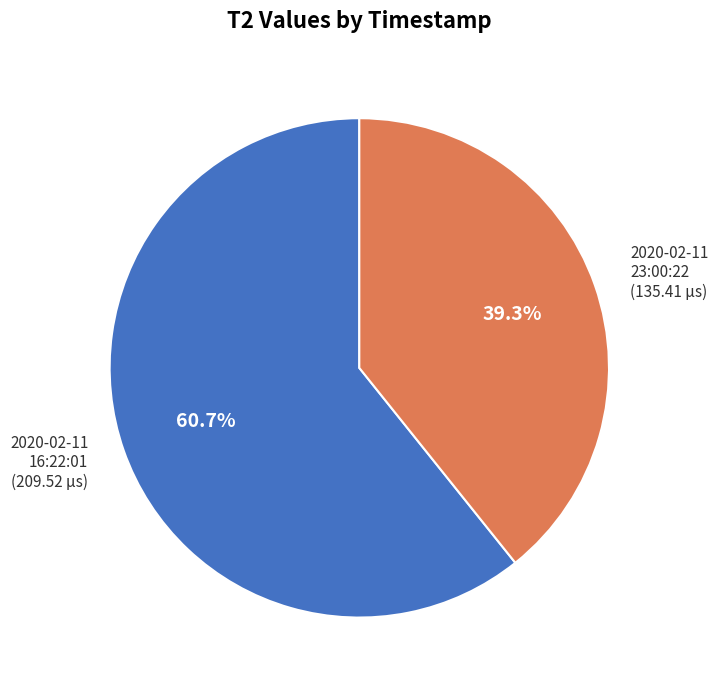

Does any single category account for the majority?

Yes